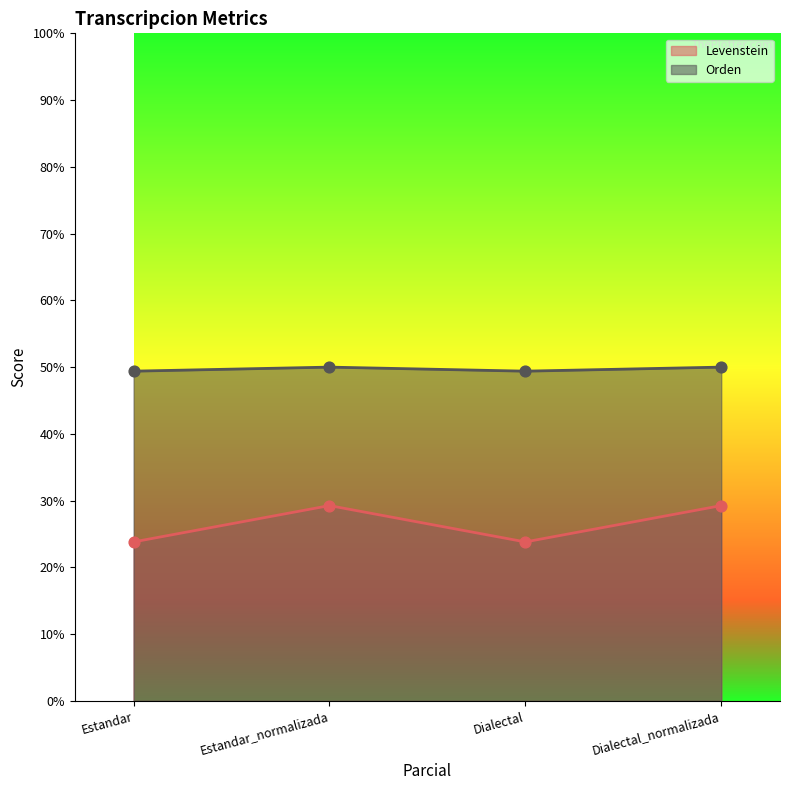

What is the total value across all series at Dialectal_normalizada?

79.3